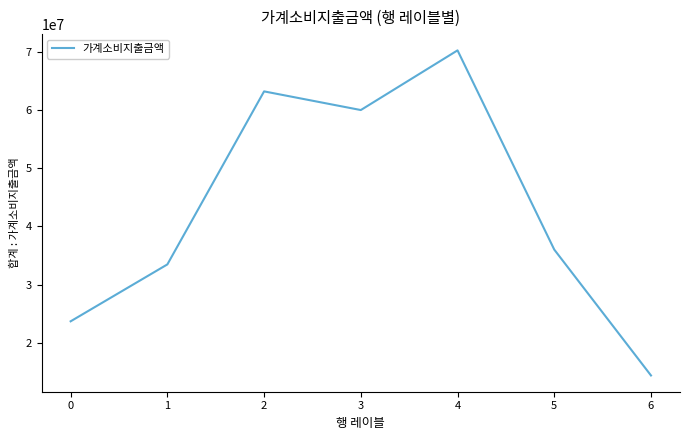

Reading left to right, list all the values displayed in this chart.

0=23662957	1=33466994	2=63279964	3=60064413	4=70346735	5=36019815	6=14332100